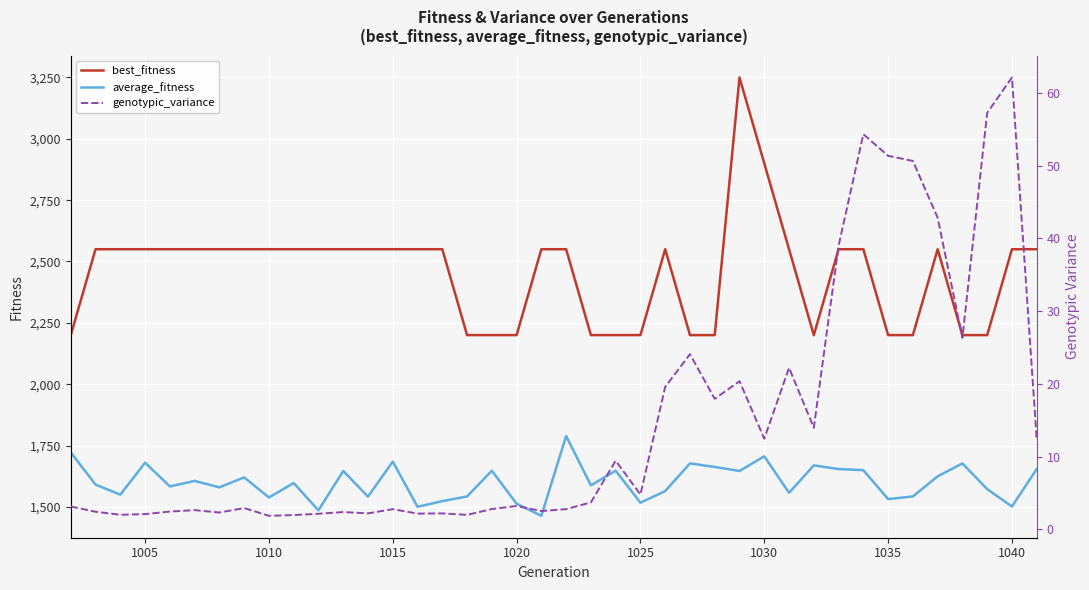

Reading right to left, extract all data points from this chart.

best_fitness: 2550.0	2550.0	2200.0	2200.0	2550.0	2200.0	2200.0	2550.0	2550.0	2200.0	2550.0	2900.0	3250.0	2200.0	2200.0	2550.0	2200.0	2200.0	2200.0	2550.0	2550.0	2200.0	2200.0	2200.0	2550.0	2550.0	2550.0	2550.0	2550.0	2550.0	2550.0	2550.0	2550.0	2550.0	2550.0	2550.0	2550.0	2550.0	2550.0	2200.0
average_fitness: 1654.3	1501.4	1572.2	1677.0	1624.4	1542.3	1531.6	1649.5	1654.0	1669.0	1557.3	1706.0	1646.2	1662.8	1677.1	1564.3	1516.9	1647.3	1587.6	1788.9	1463.5	1512.8	1647.2	1542.4	1523.3	1500.2	1684.2	1541.8	1646.1	1485.8	1596.9	1538.2	1620.0	1579.5	1605.7	1583.2	1680.2	1549.6	1590.8	1721.7
genotypic_variance: 12.3	62.1	57.3	26.3	42.8	50.6	51.4	54.3	39.0	14.0	22.2	12.5	20.4	17.9	24.1	19.6	4.8	9.4	3.7	2.8	2.5	3.2	2.8	2.0	2.2	2.2	2.8	2.2	2.4	2.1	2.0	1.9	2.9	2.3	2.6	2.4	2.1	2.0	2.4	3.1